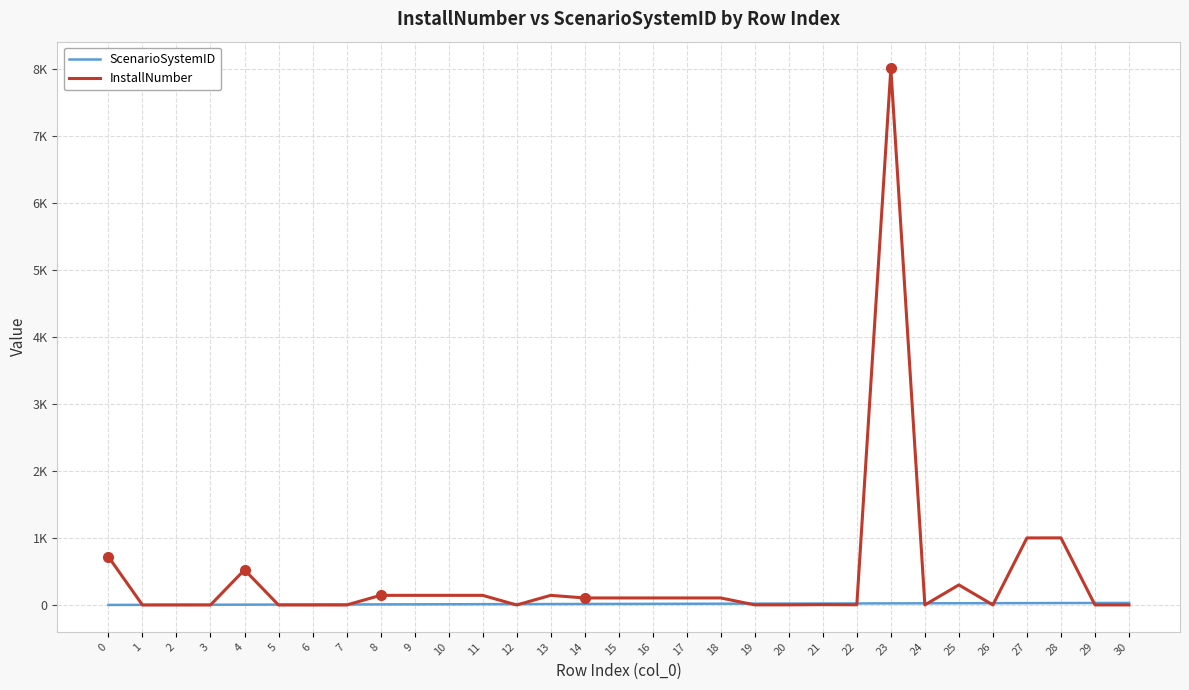

Is this an area chart (filled region under the line)?

No